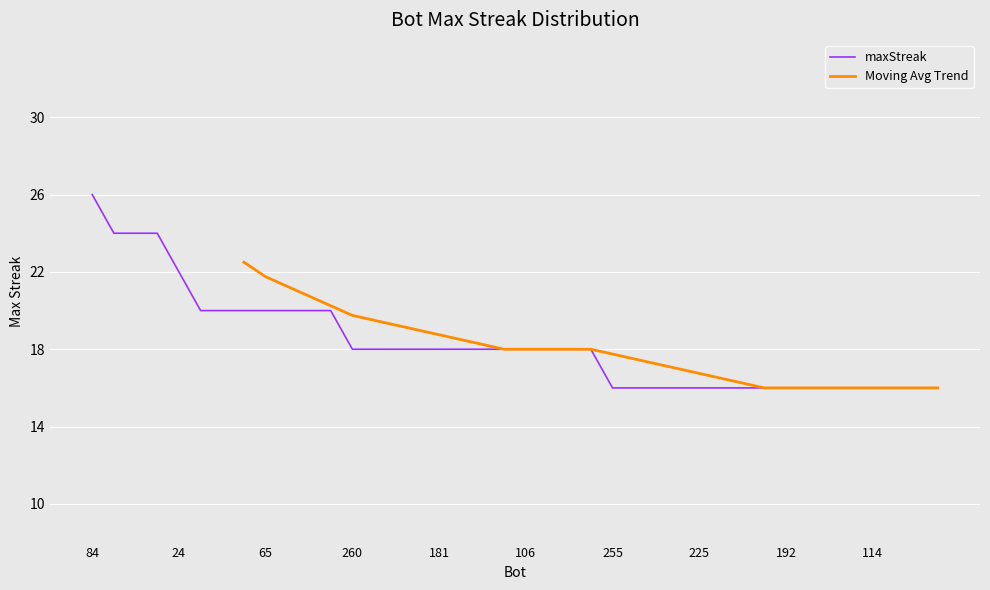

True or false: the data has more than 1 interior local peaks.

False